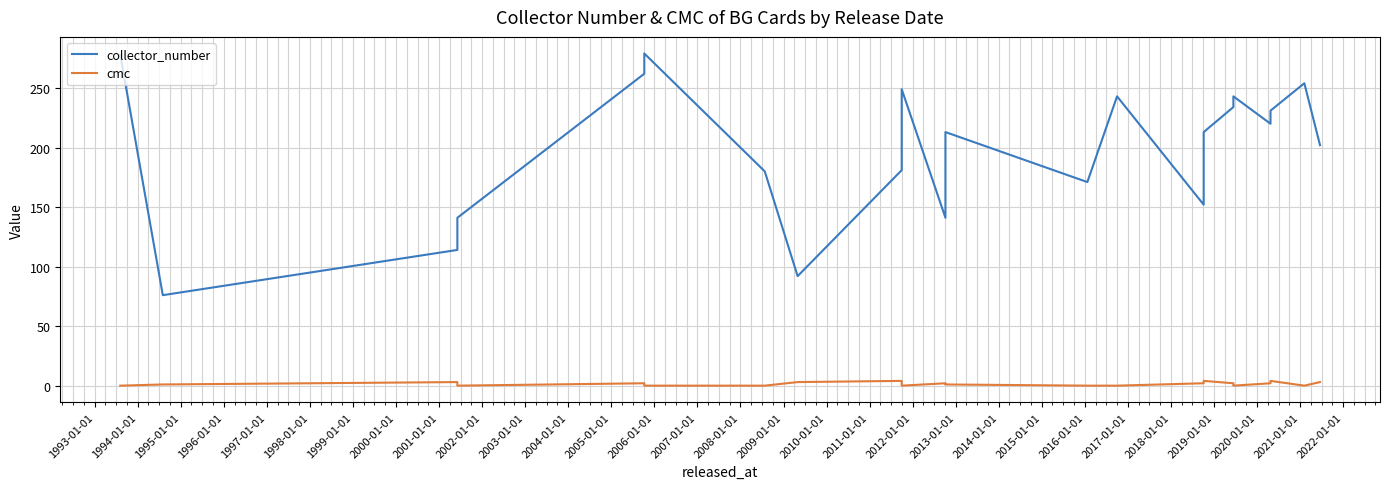

How many data points in collector_number are above 213?

10